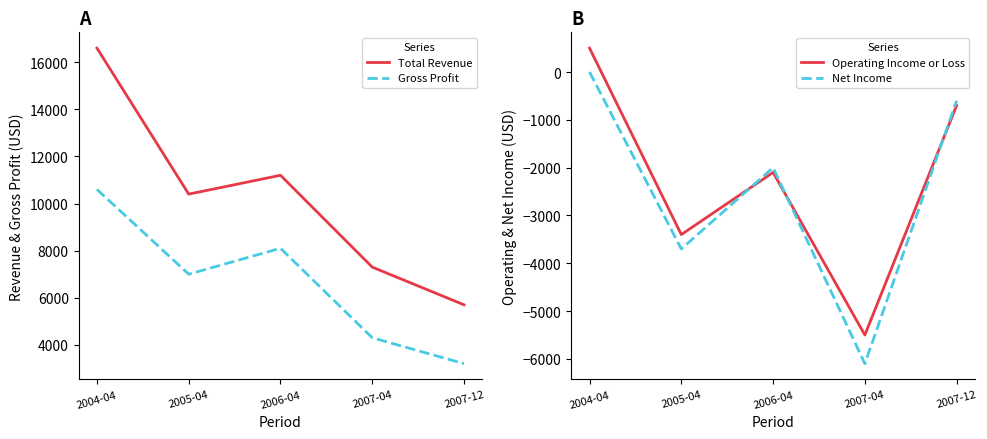

True or false: Total Revenue and Net Income cross at least once.

False